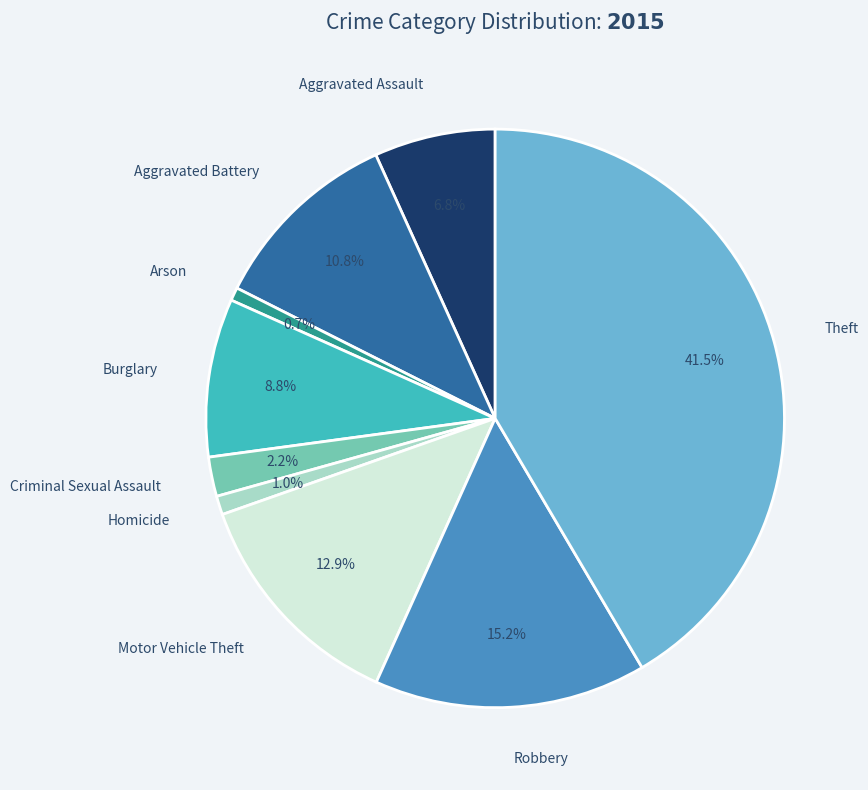

Is there a majority slice in this chart?

No